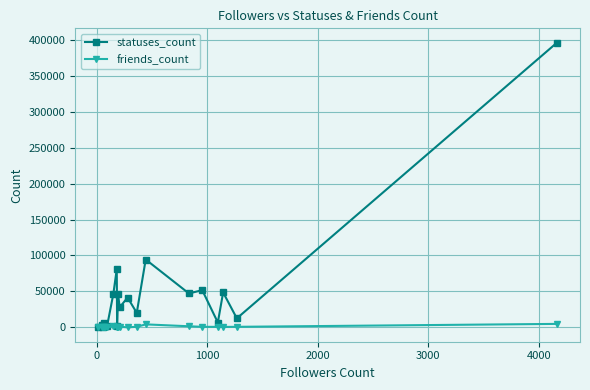

What is the greatest value displayed?

395749